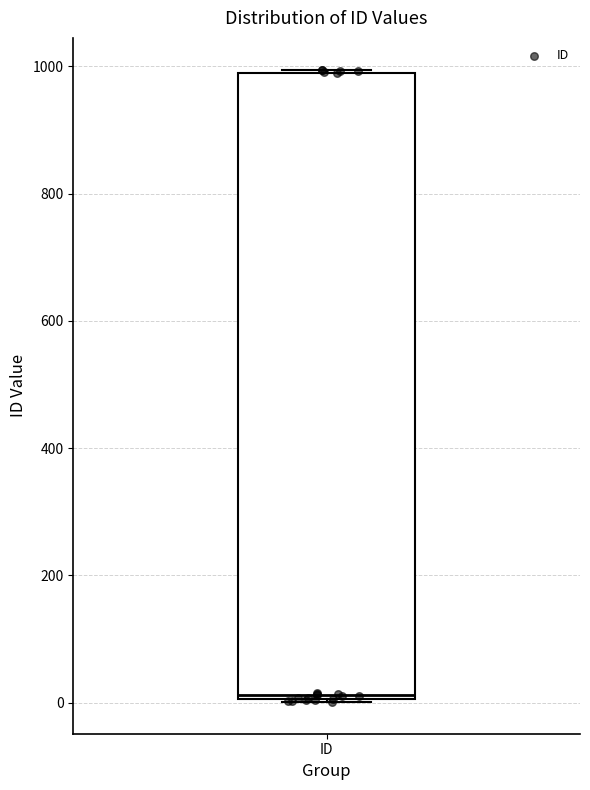

Where is the upper edge of the box for ID on the y-axis? The values are not printed on the chart, so give them approximately, as read against the axis.

1000